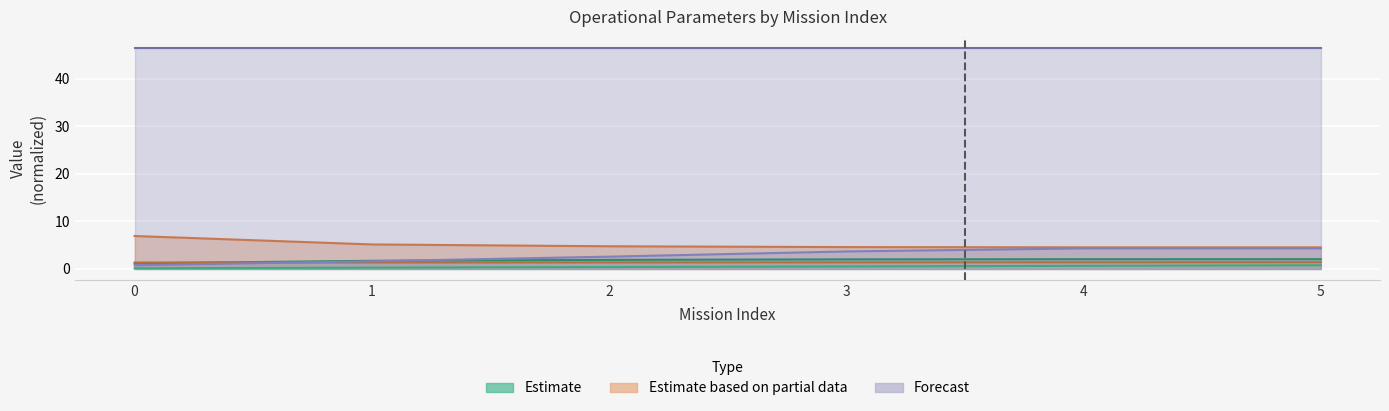

What is the total value across all series at 2?

11.0